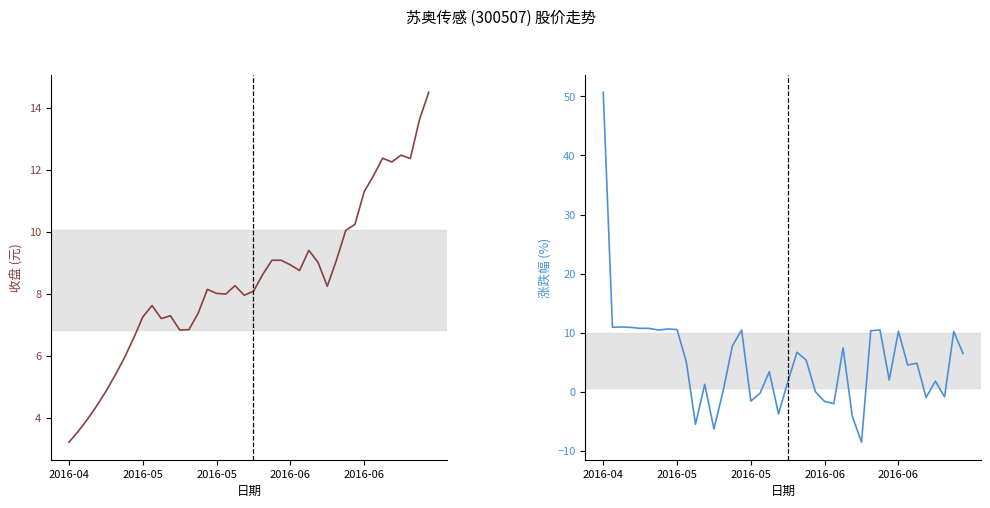

Which series has the widest spread of values?

涨跌幅